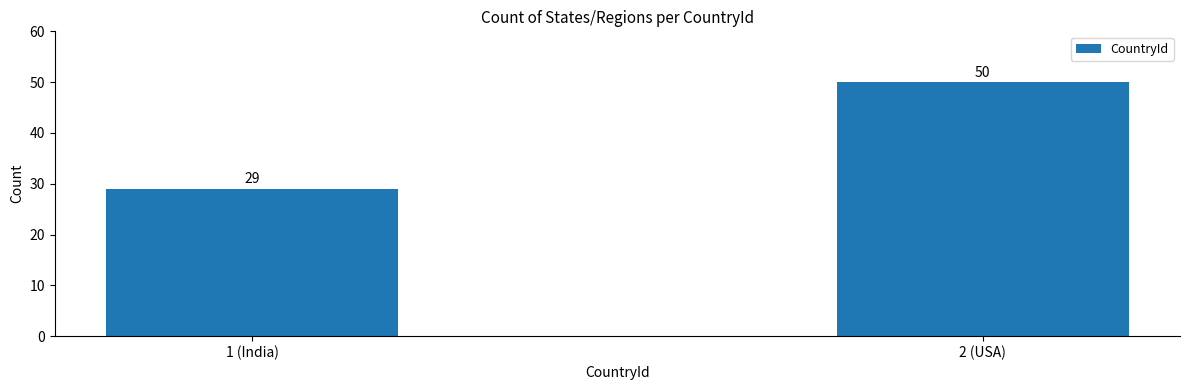

Reading right to left, list all the values displayed in this chart.

50	29